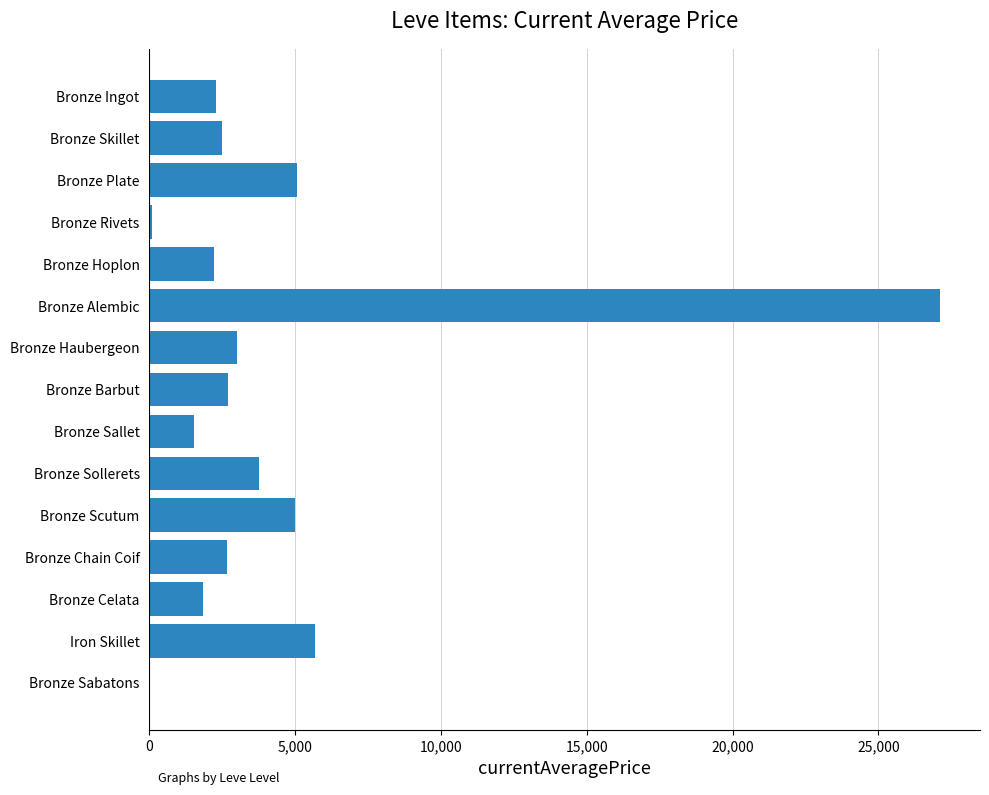

What is the change in value from Bronze Celata to Iron Skillet?

+3831.3